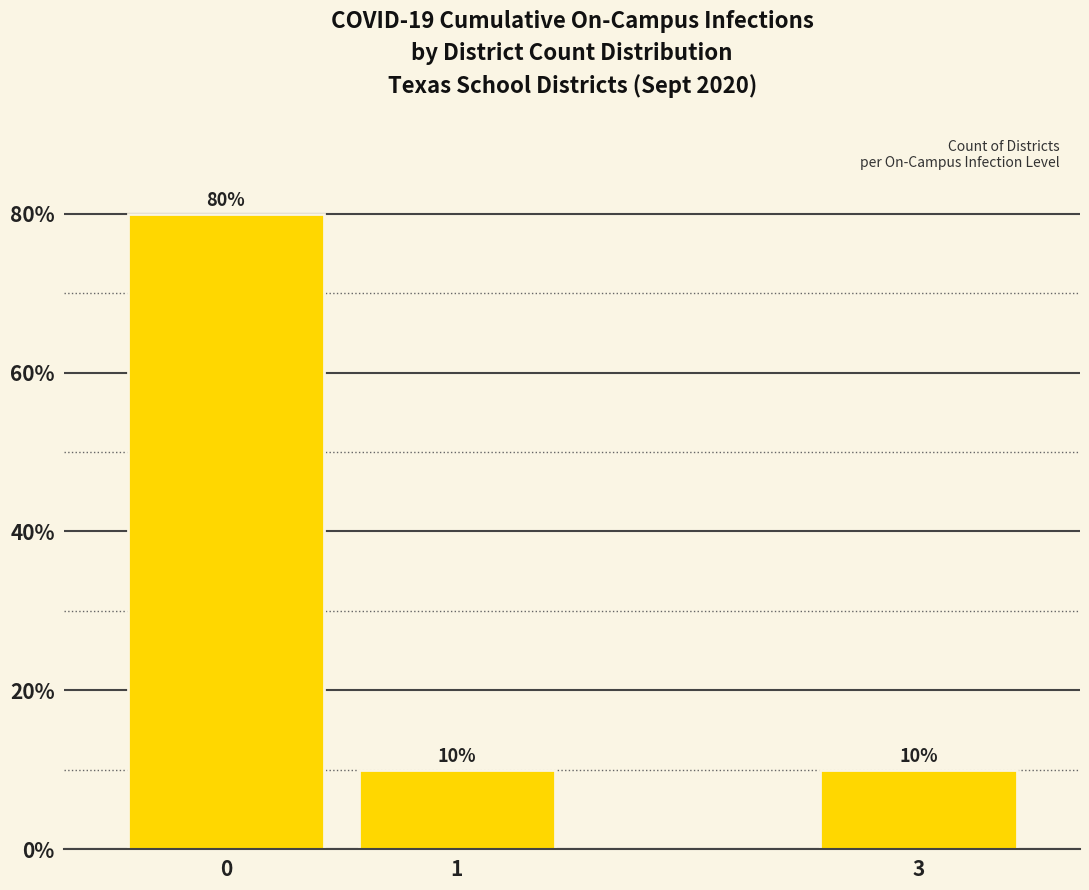

What is the value of the 1st bar from the left?

0.8